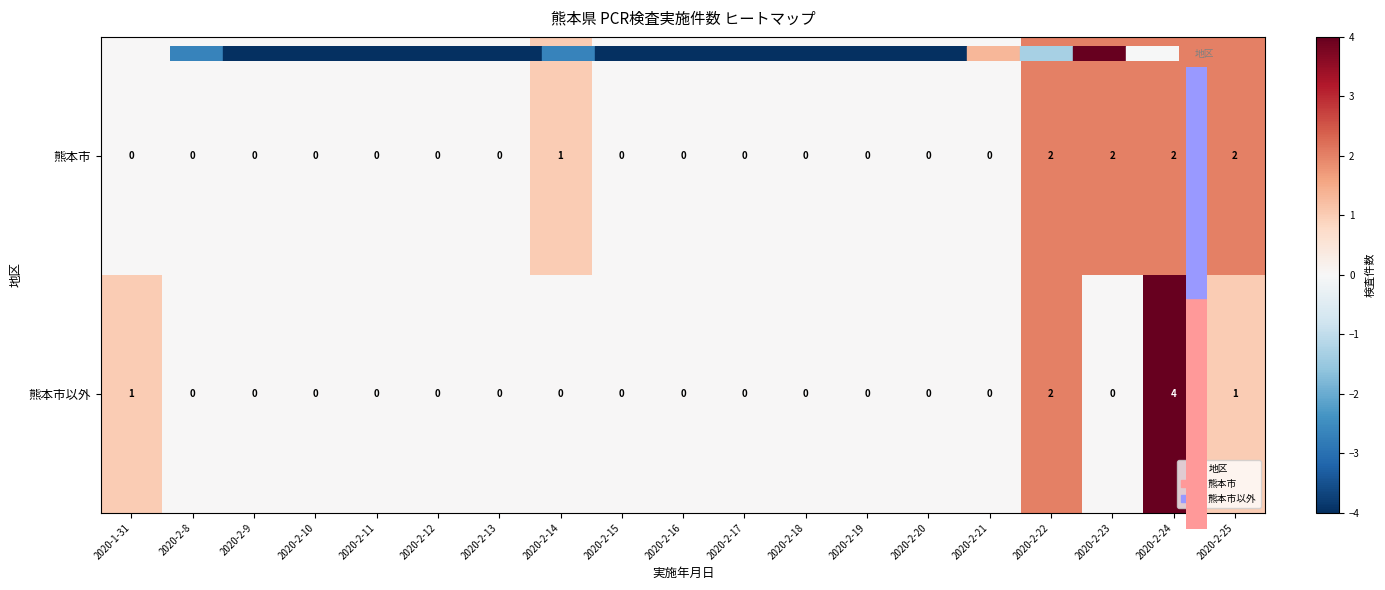

Which label corresponds to the largest value in the chart?

2020-2-24